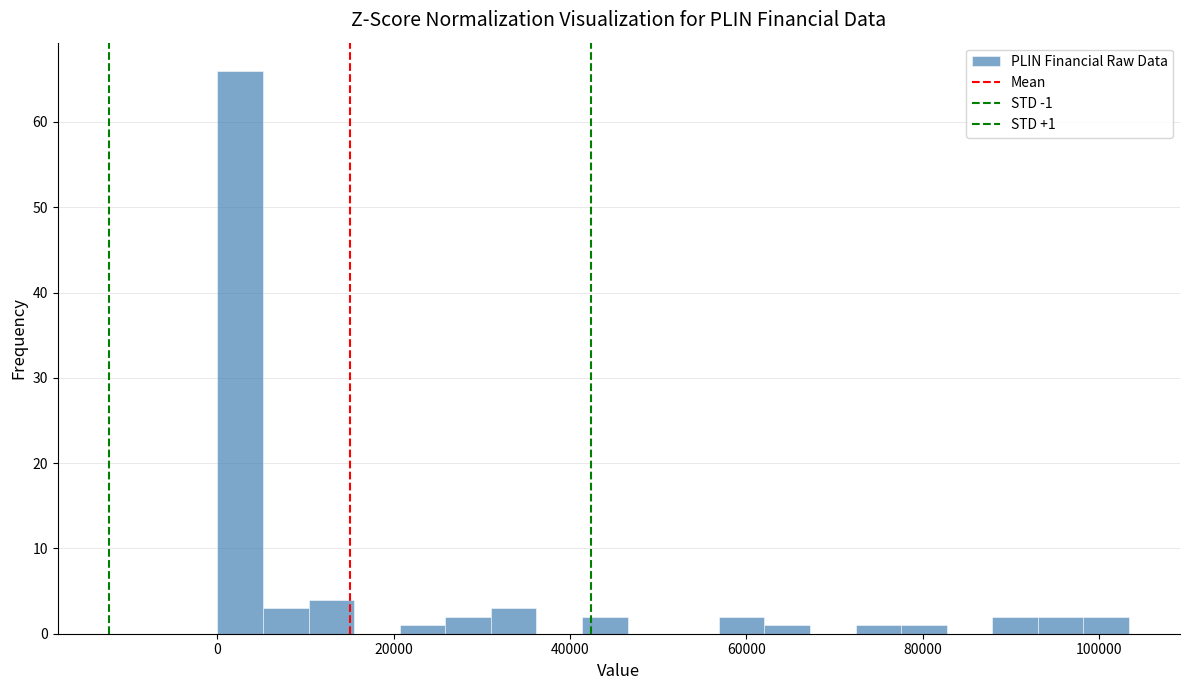

Read against the x-axis, roughly where is the centre of the tallest bar?

2000